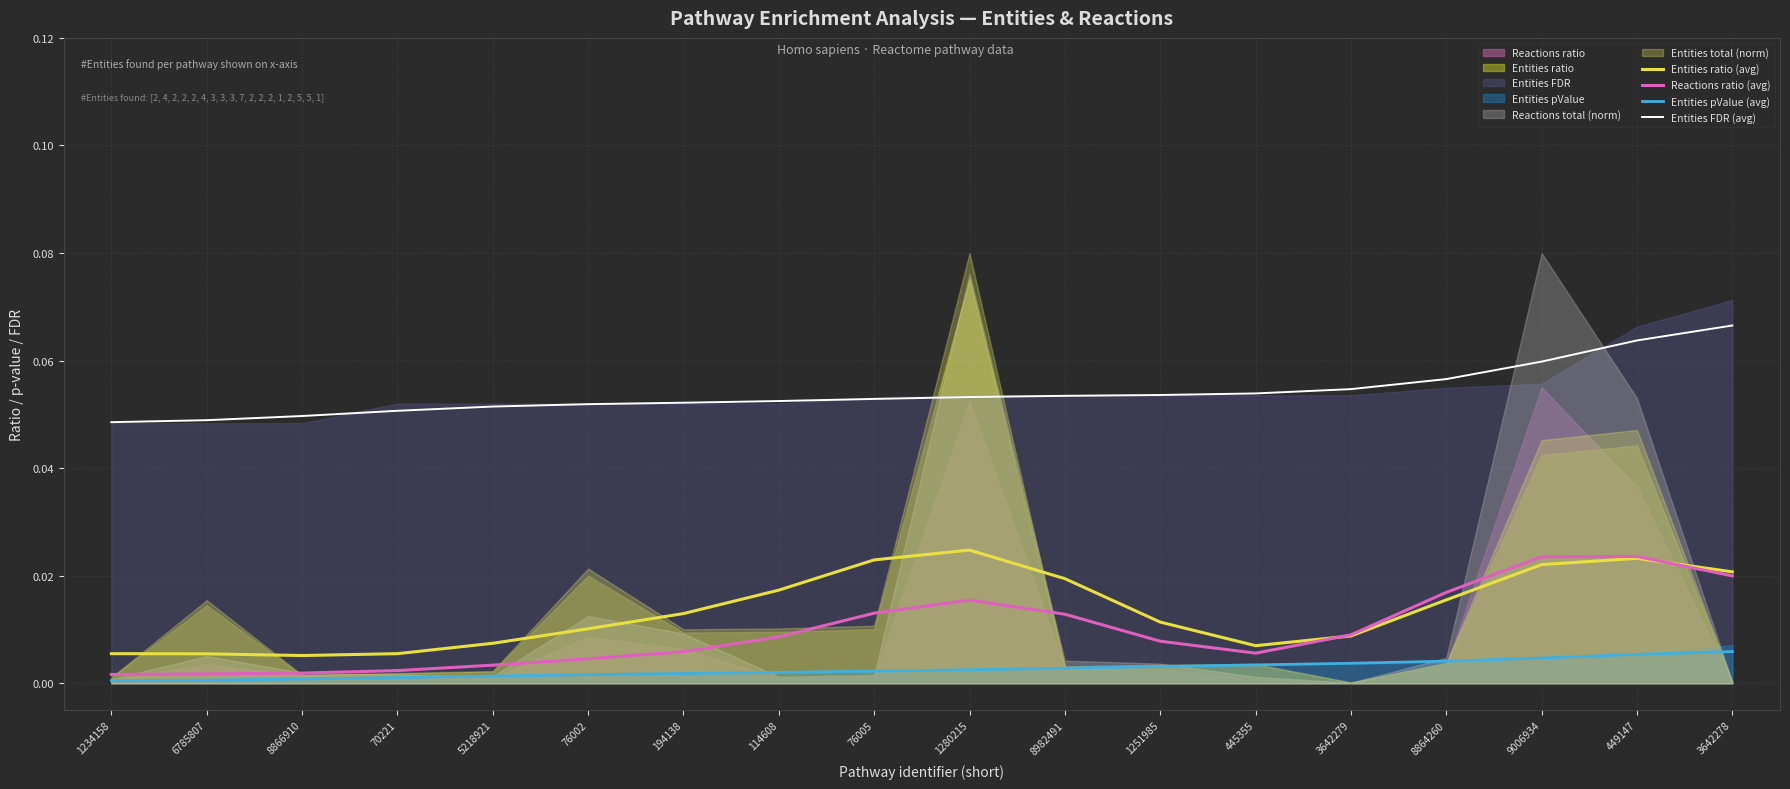

Count the Entities FDR (avg) values in the range 0 to 1.

18